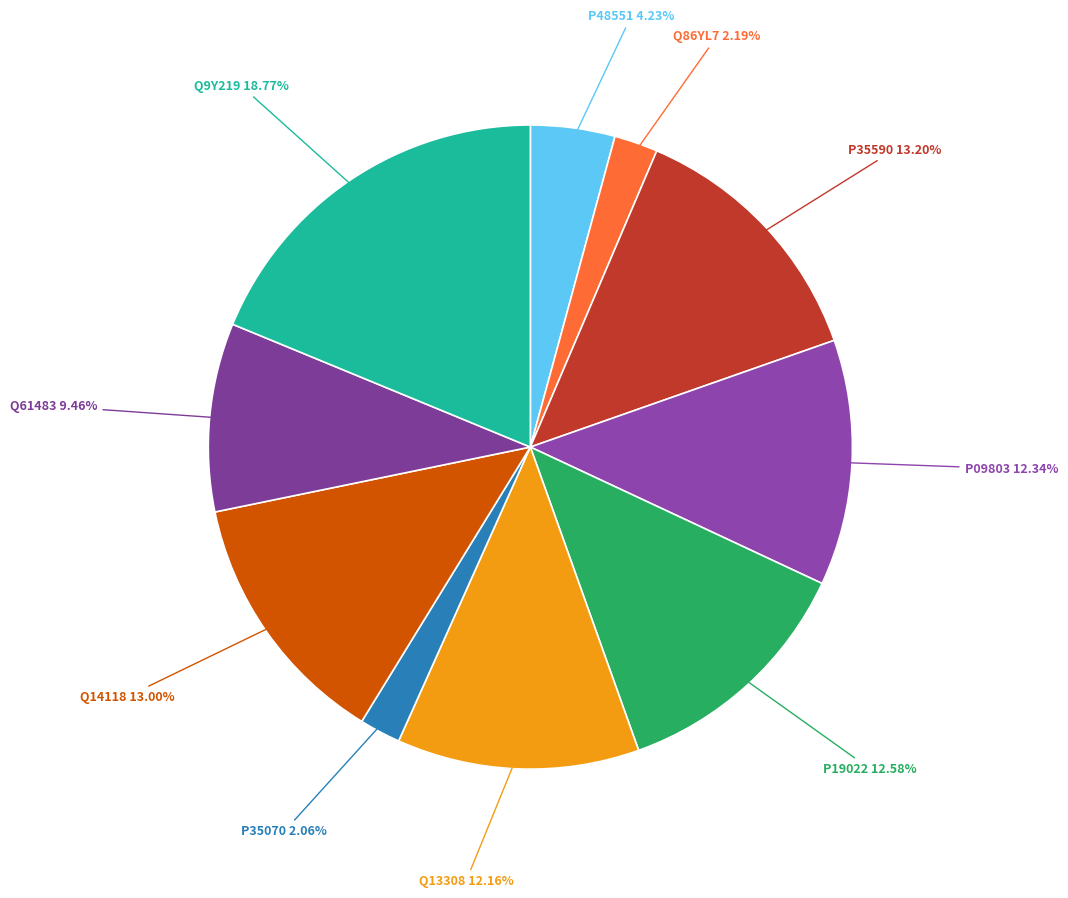

What percentage do Q61483 and P35070 together represent?

11.5%